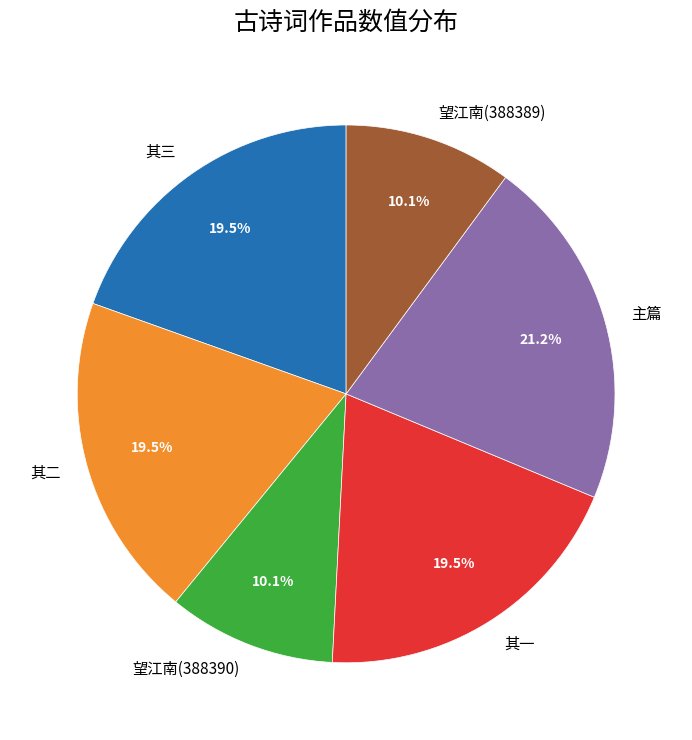

Do 望江南(388390) and 其三 together represent more than half of the pie?

No